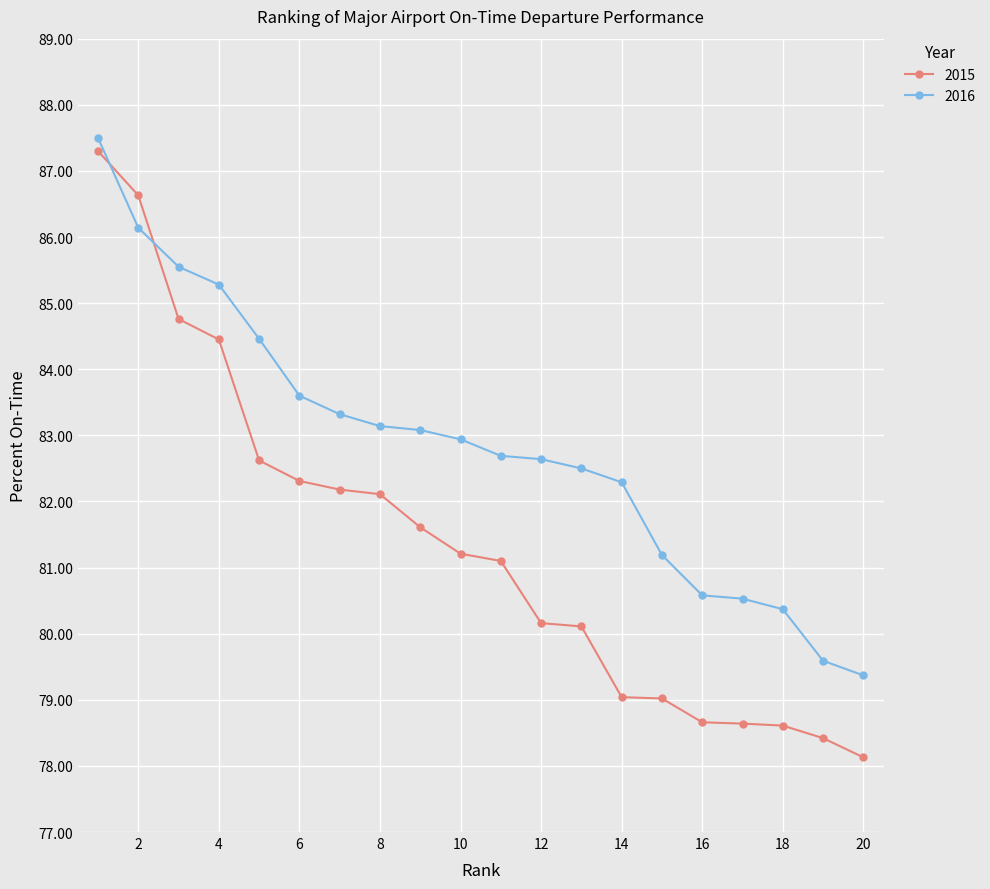

What is the sum of all 2015 values?

1627.1